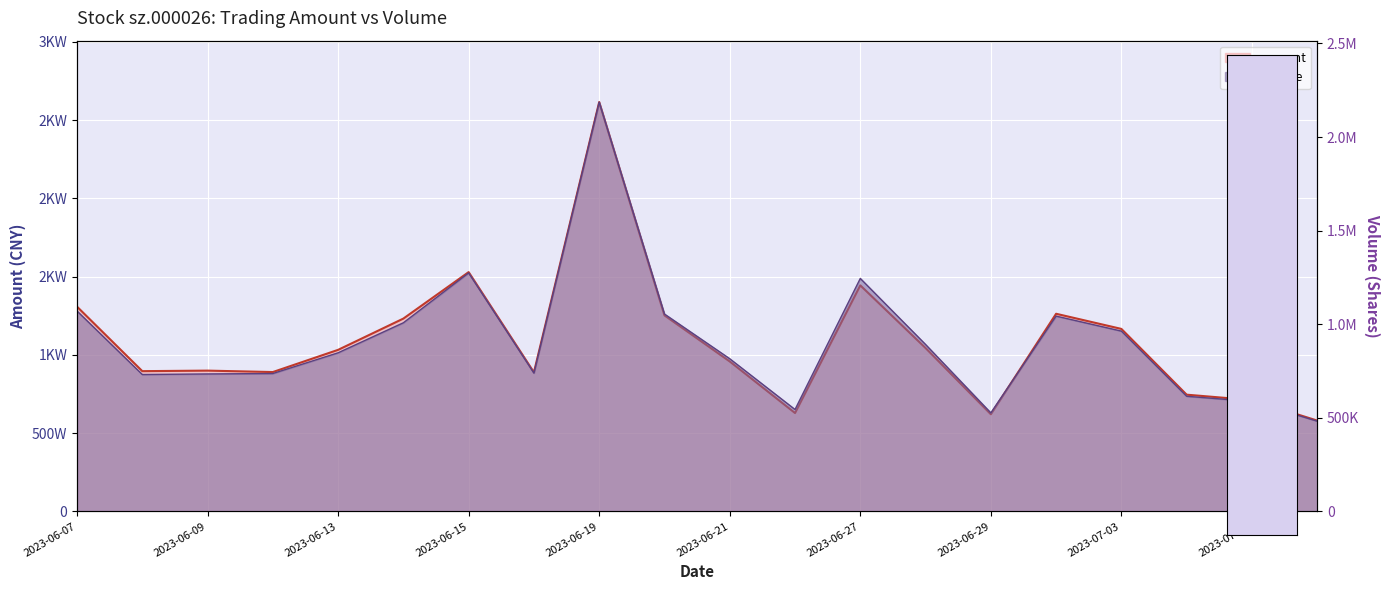

What is the value of the amount point at the 3rd from the left?

8991512